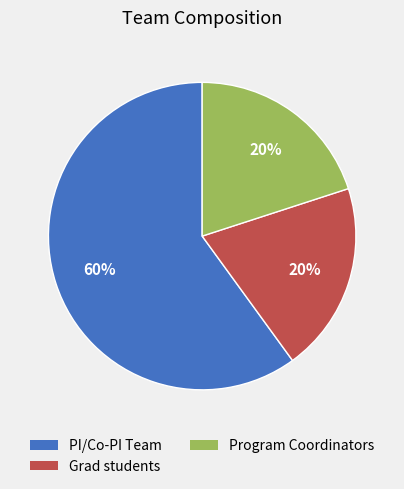

Is Grad students the majority of the pie?

No